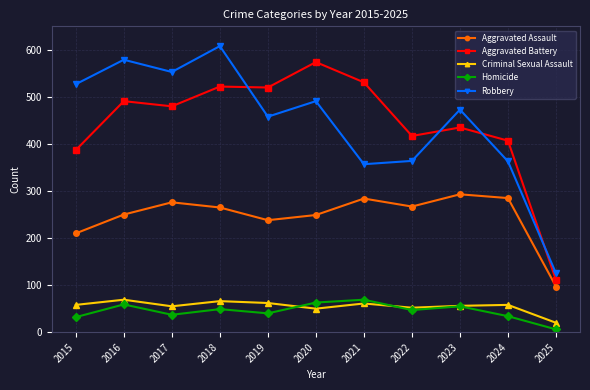

Which series has the largest range (max minus min)?

Robbery